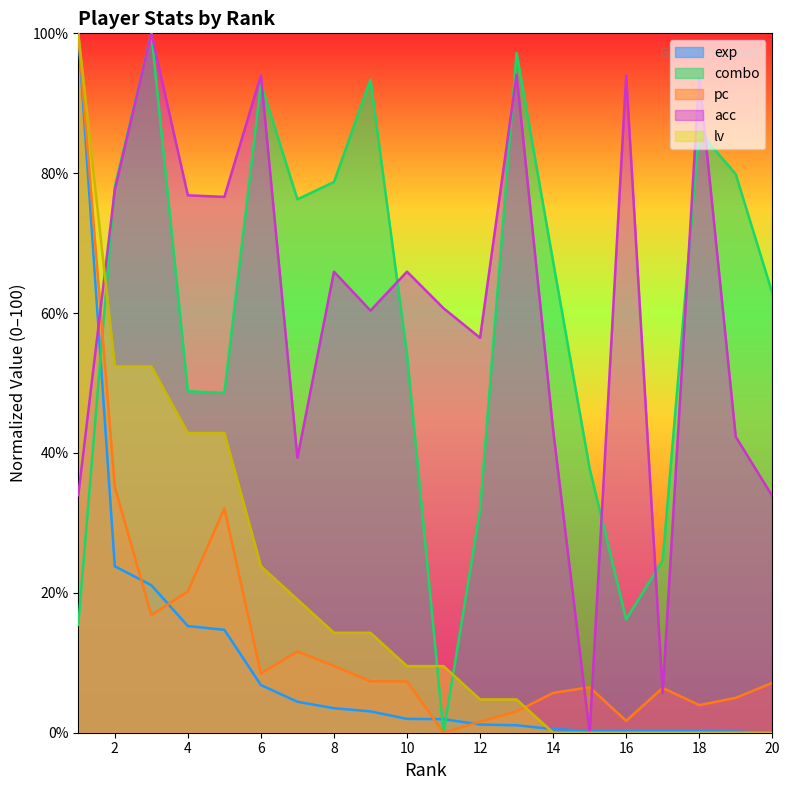

Between 11 and 18, which series saw the biggest shift?

combo